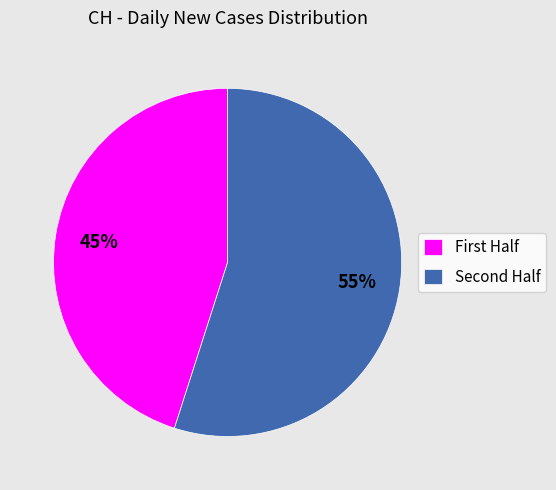

Rank the categories by value from lowest to highest.

First Half, Second Half